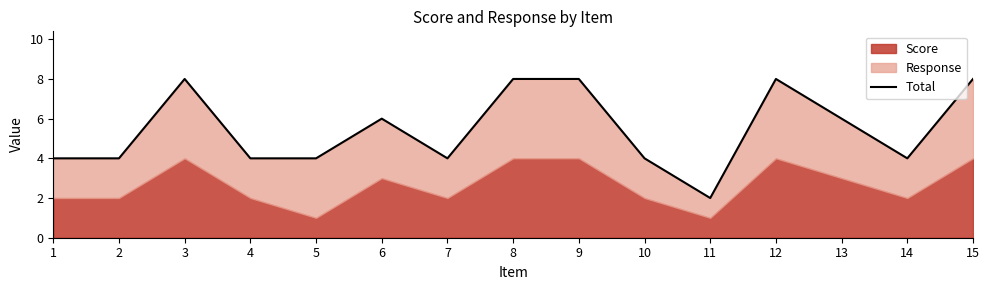

What is the sum of the values at 14 and 7?

8